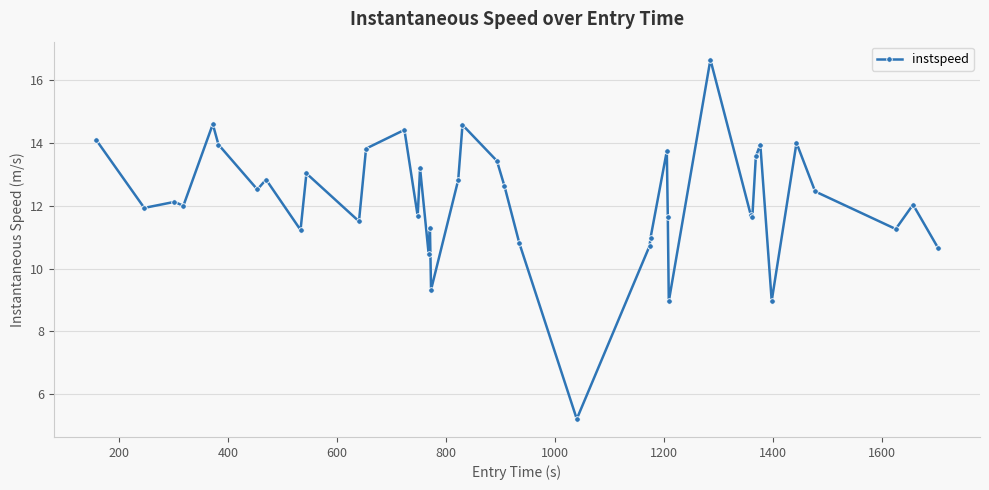

What is the maximum value shown in the chart?

16.7